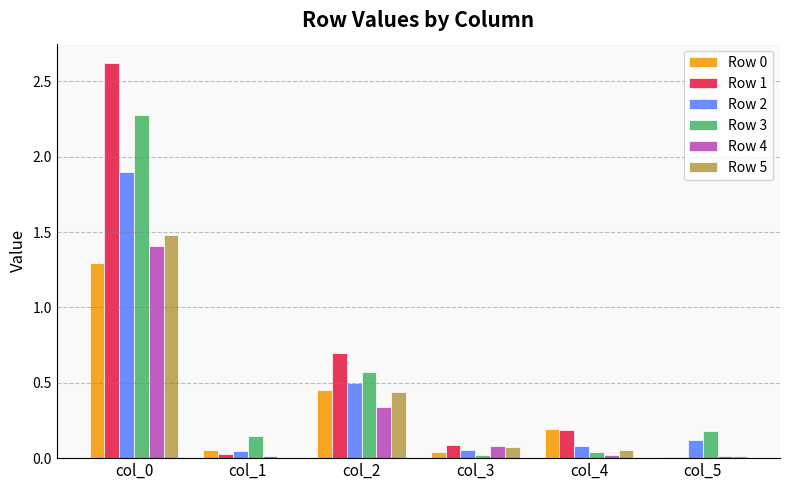

The value of Row 4 at col_0 is 1.0. True or false?

False